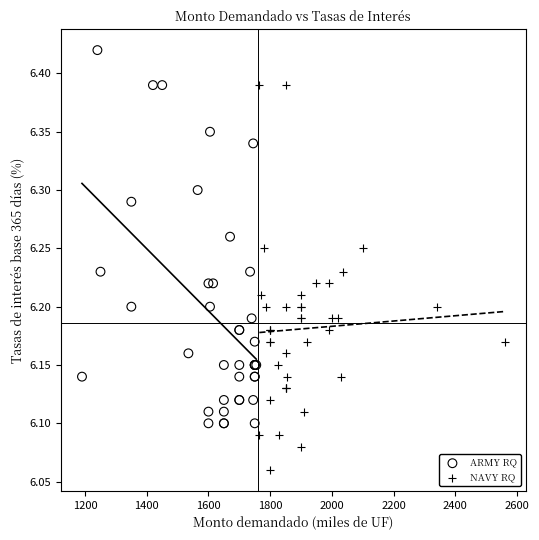

Which series has the largest Y range (max minus min)?

NAVY RQ